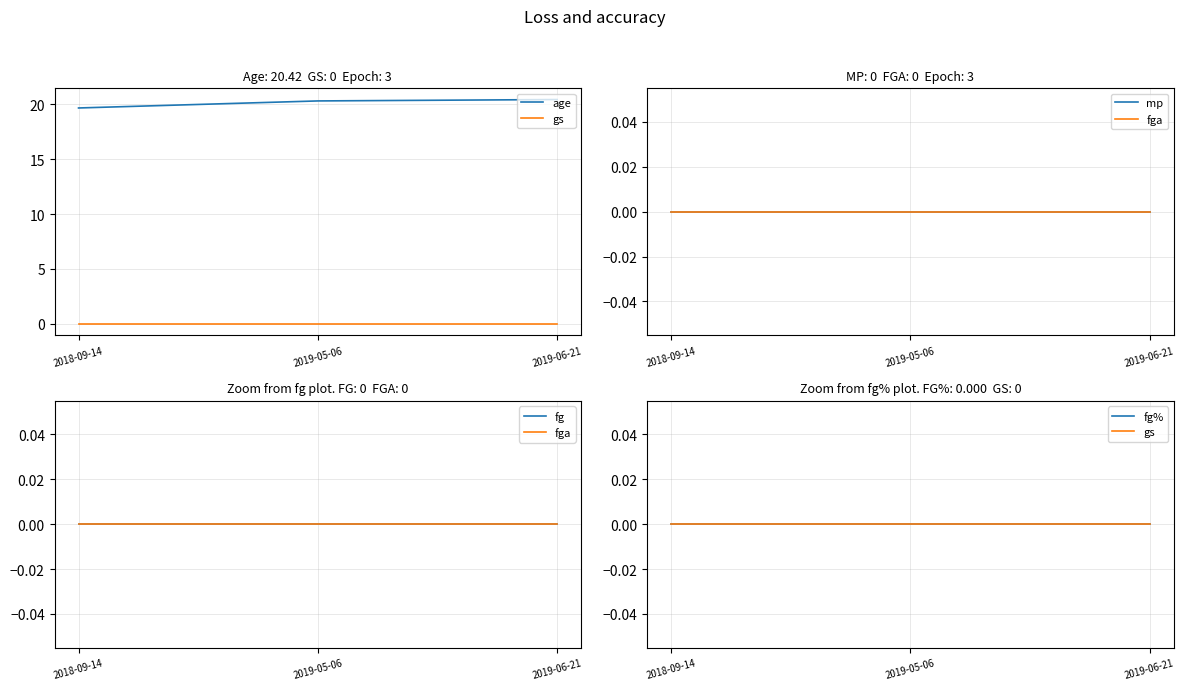

Does the chart display data point markers on the line(s)?

No